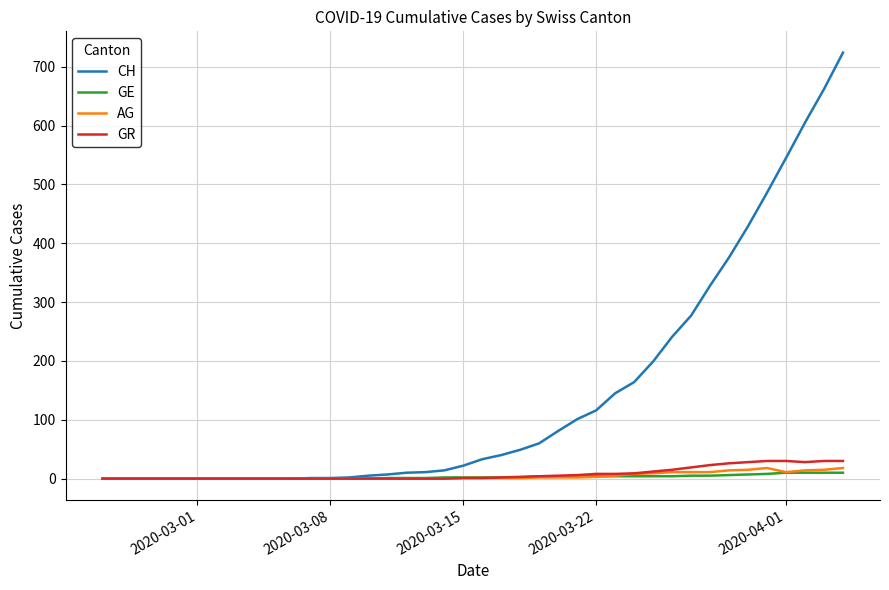

Which series has the largest range (max minus min)?

CH